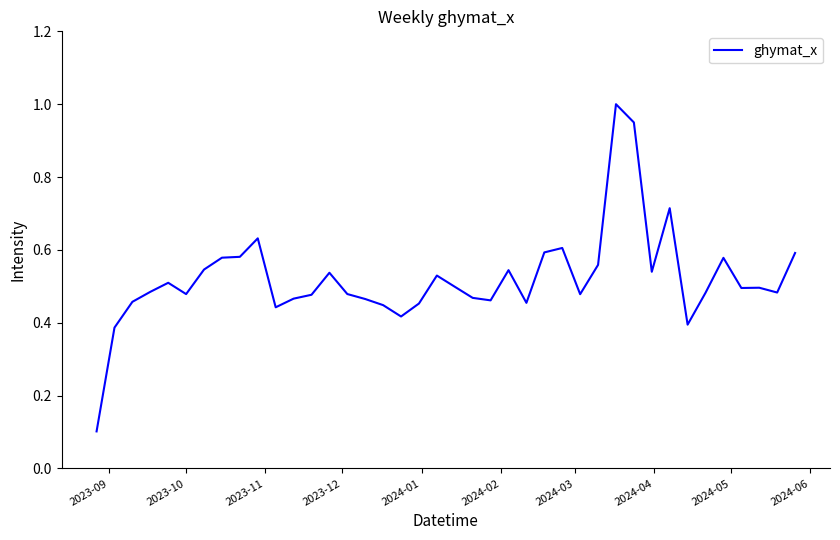

What is the greatest value displayed?

1.0